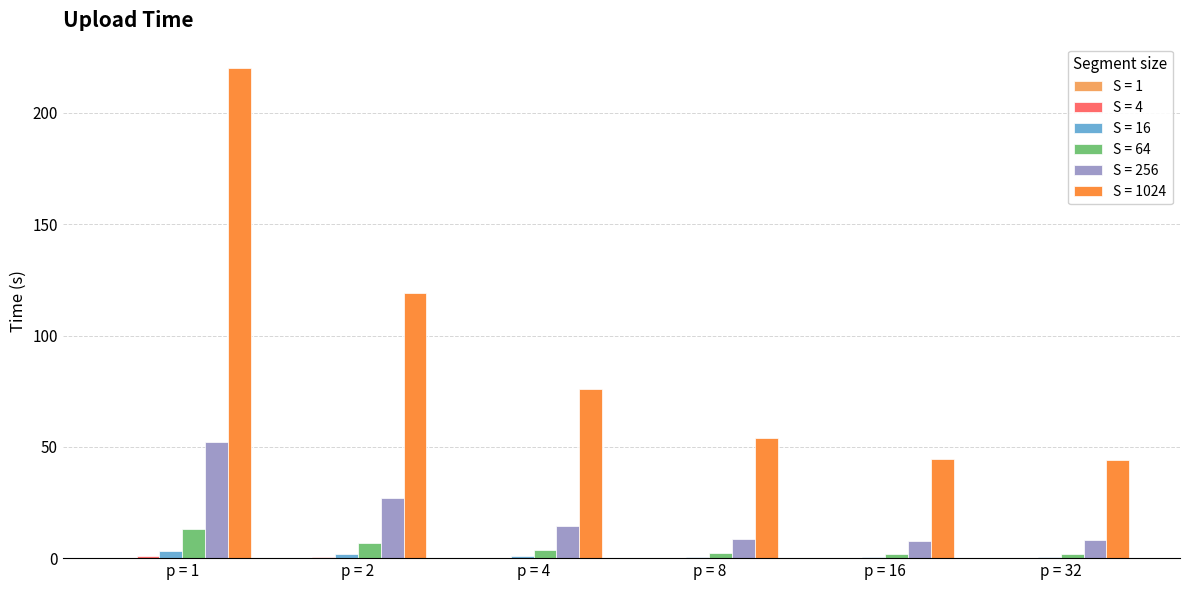

What is the greatest value displayed?

220.1